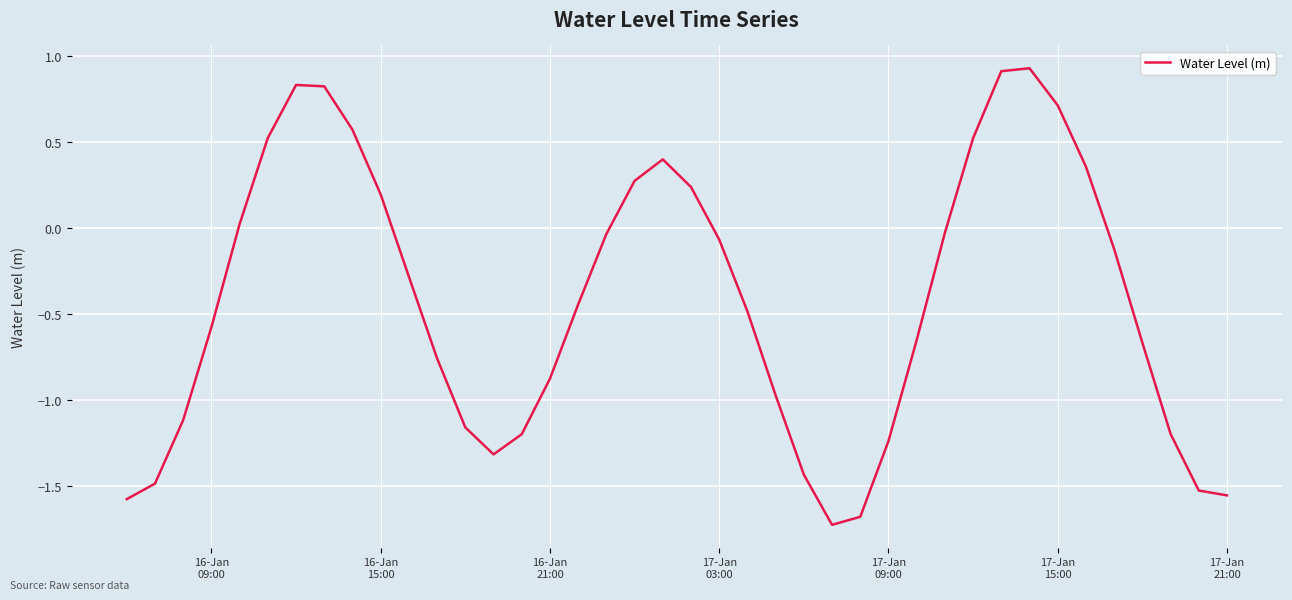

True or false: the data has more than 2 interior local peaks.

True